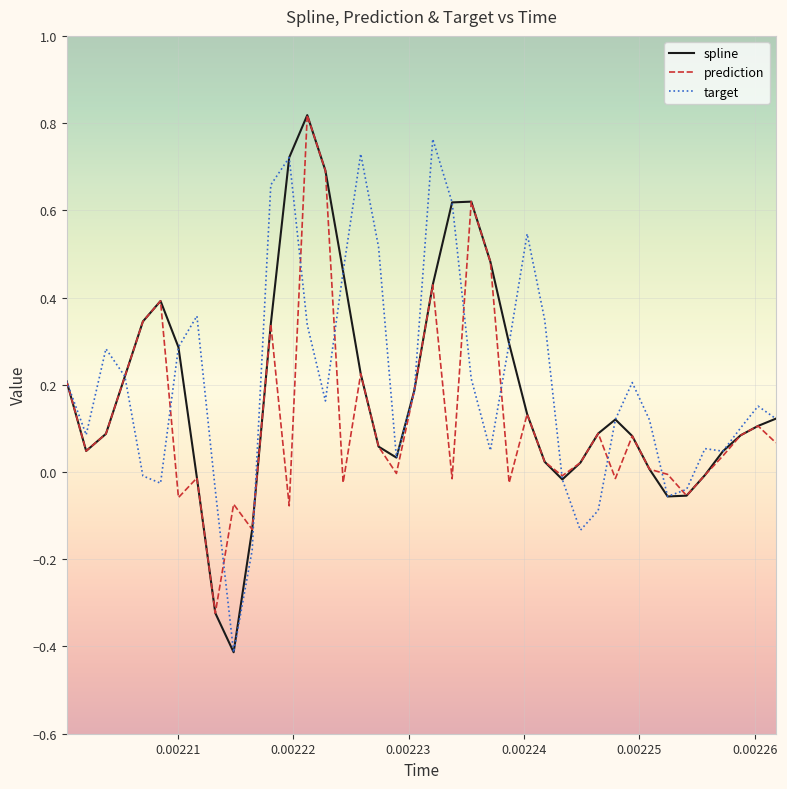

What is the smallest value displayed?

-0.4